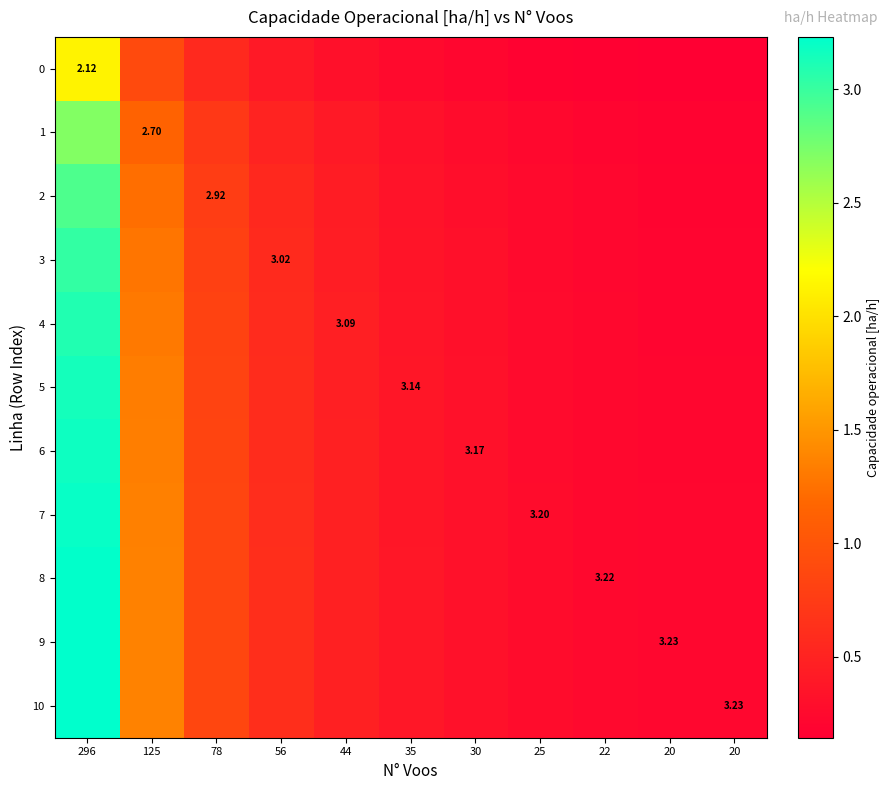

What is the minimum value shown in the chart?

0.1